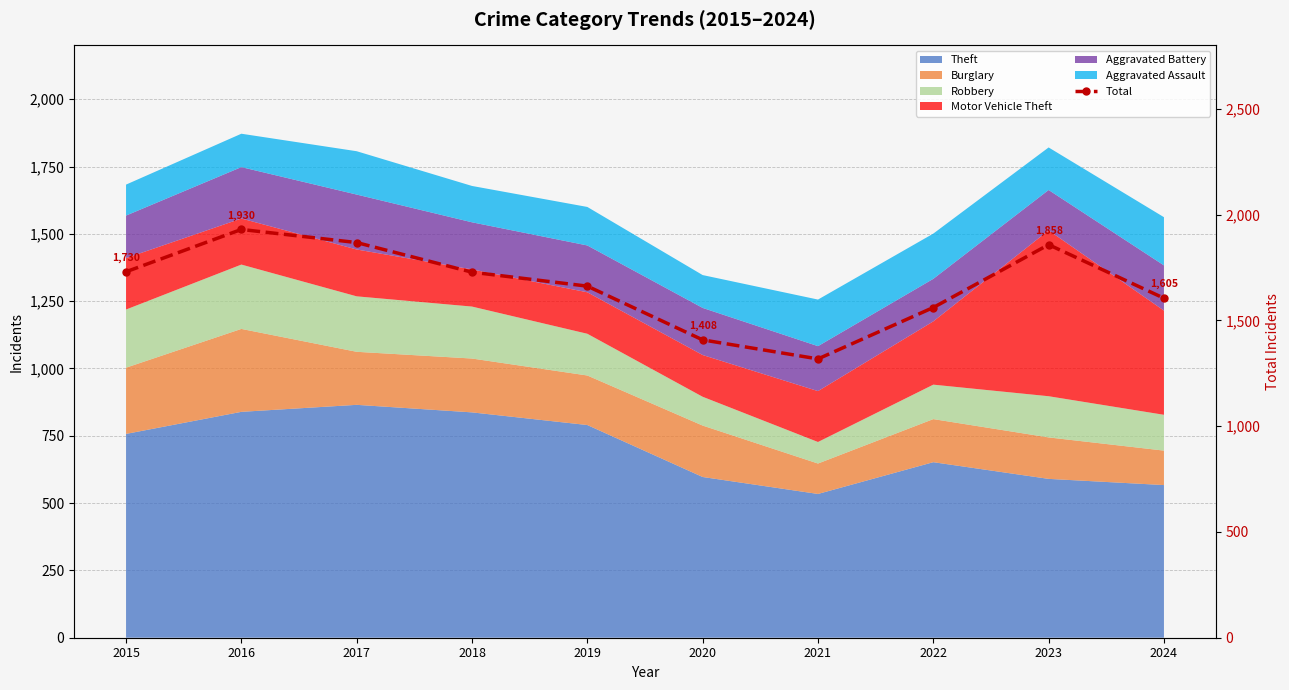

At which category does the chart reach its peak across all series?

2016